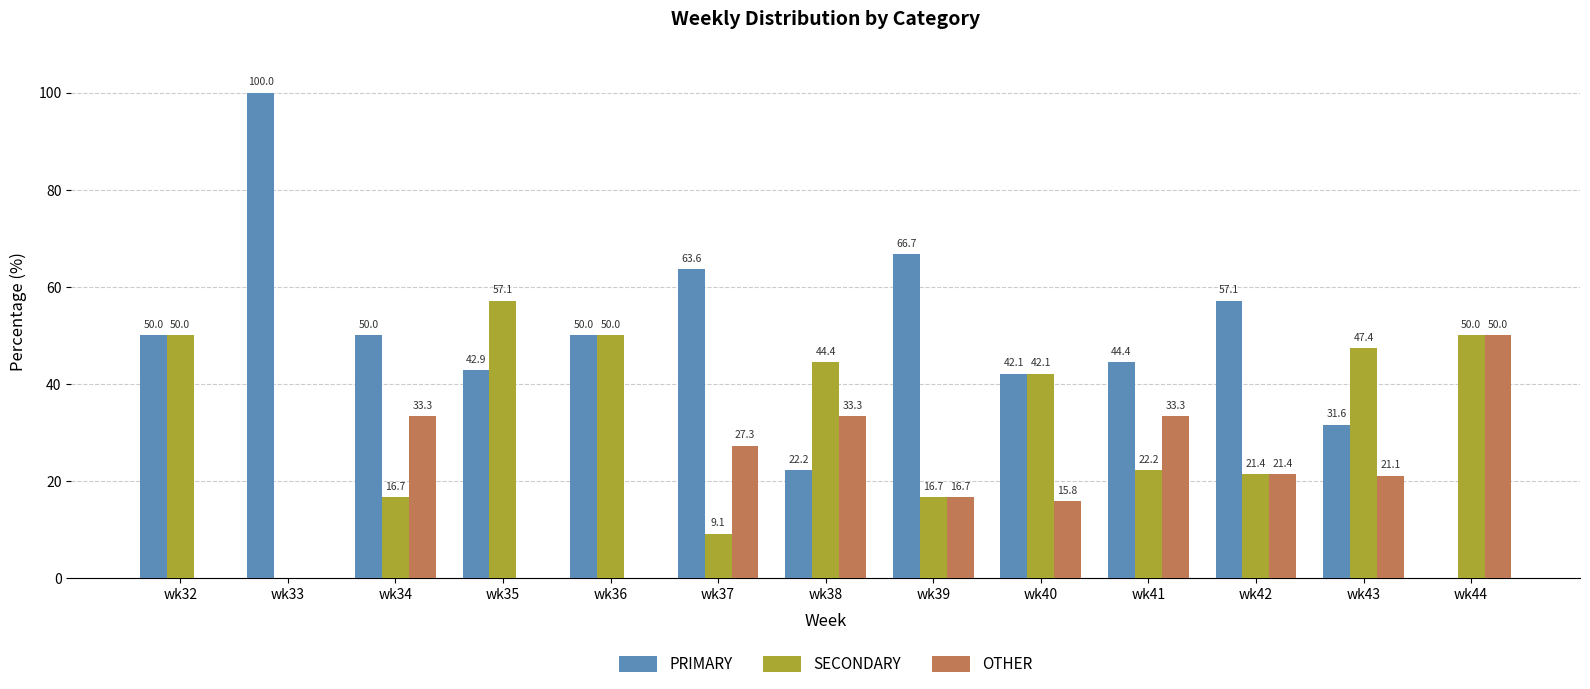

Read the SECONDARY value at wk32.

50.0